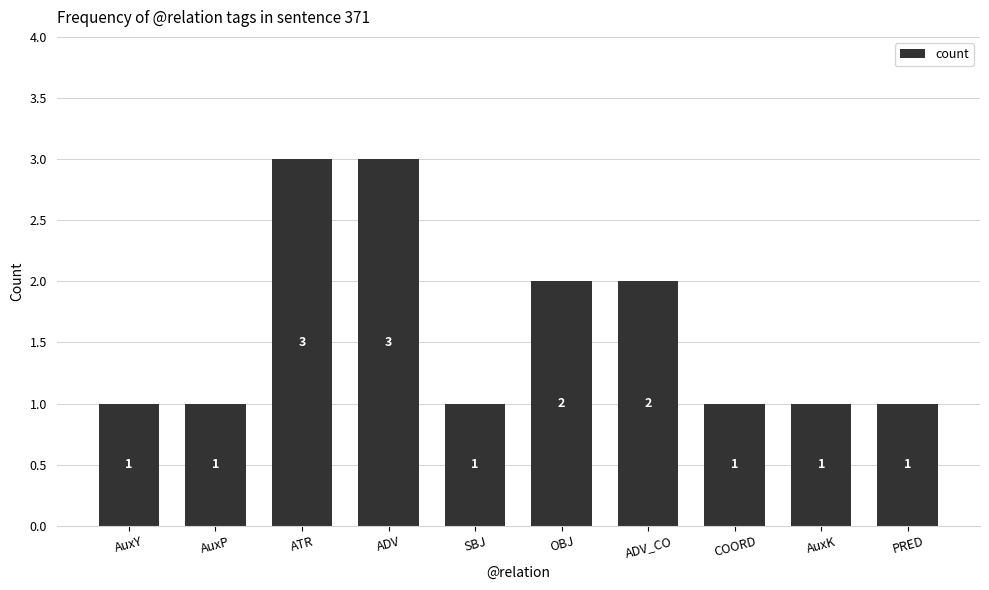

Reading left to right, extract all data points from this chart.

1	1	3	3	1	2	2	1	1	1